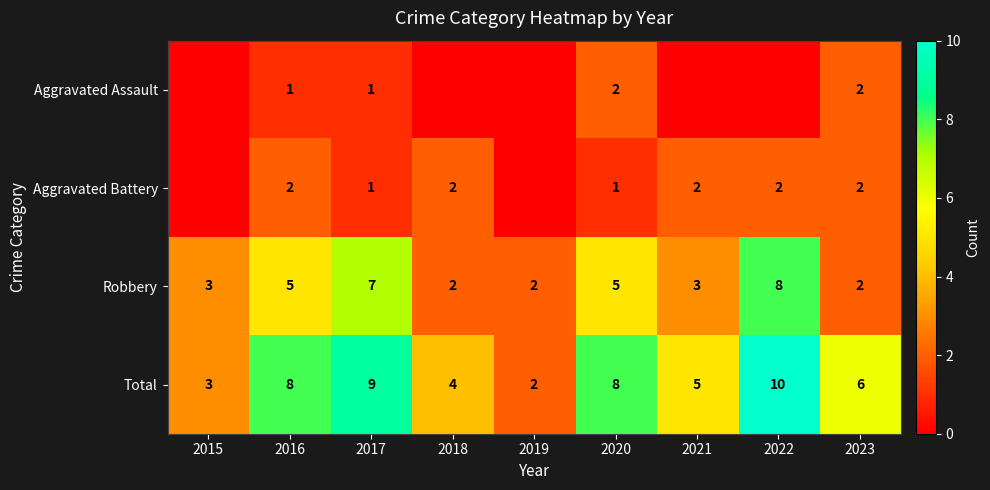

What is the sum of all Total values?

55